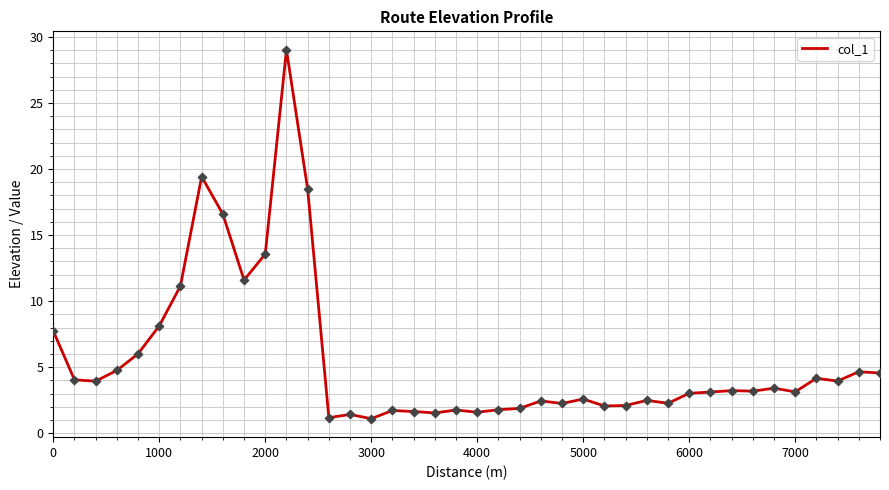

What is the minimum value shown in the chart?

1.1